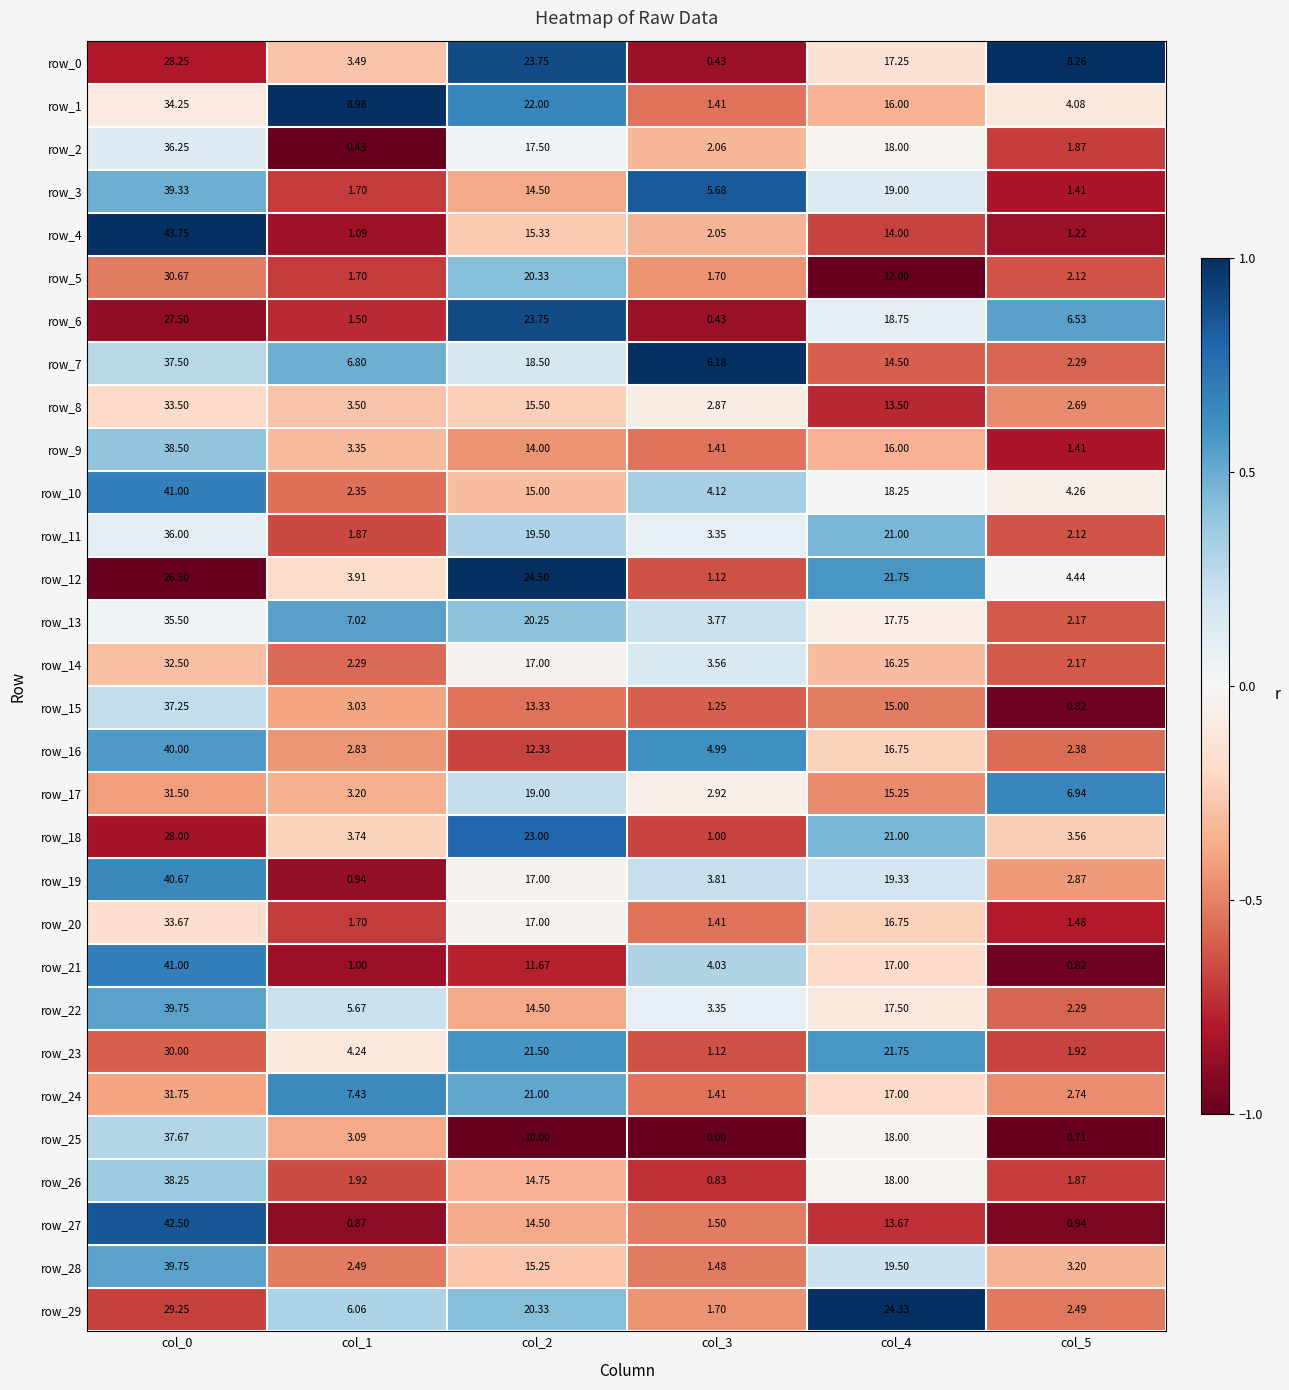

How many series are shown in this chart?

30